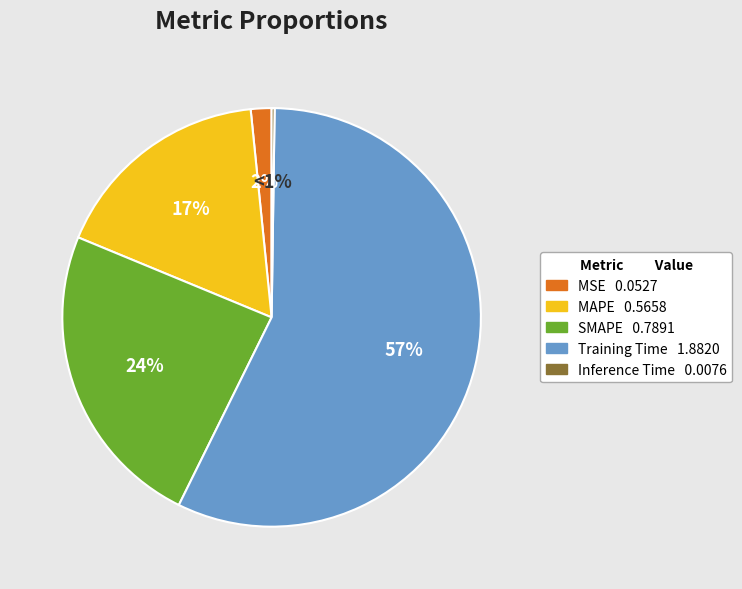

Is there any slice that represents more than half of the pie?

Yes